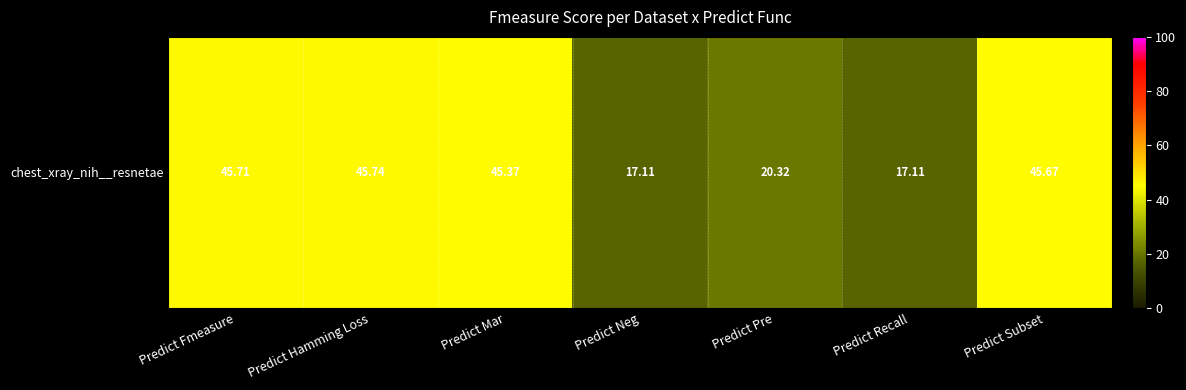

What is the average value?

33.9